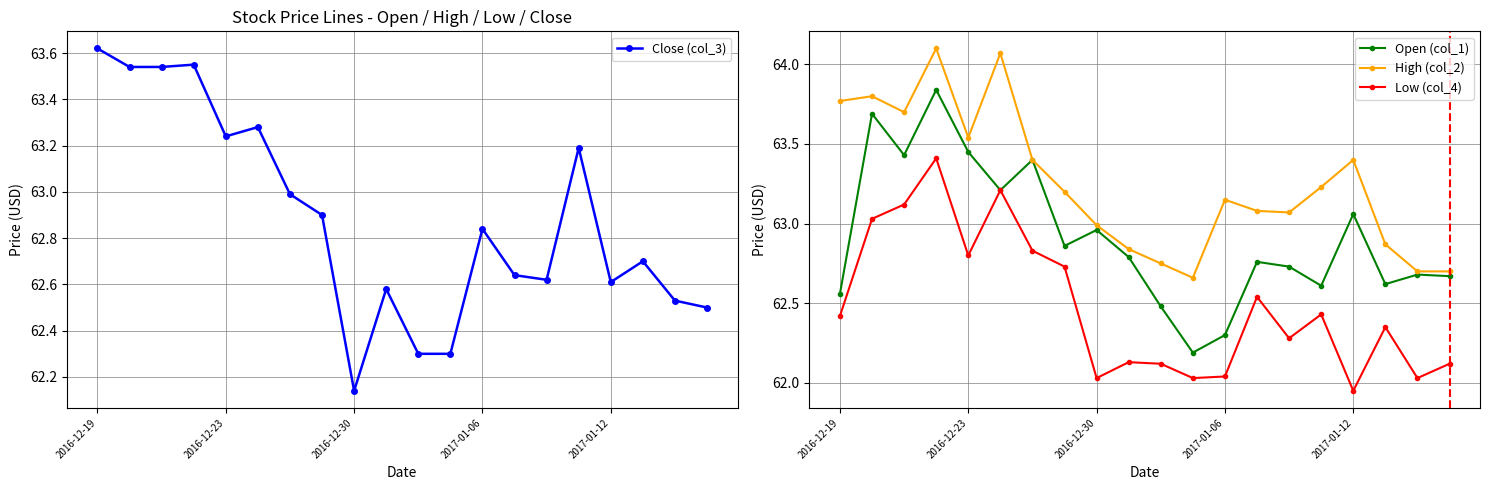

At how many categories does at least one series exceed 63?

13